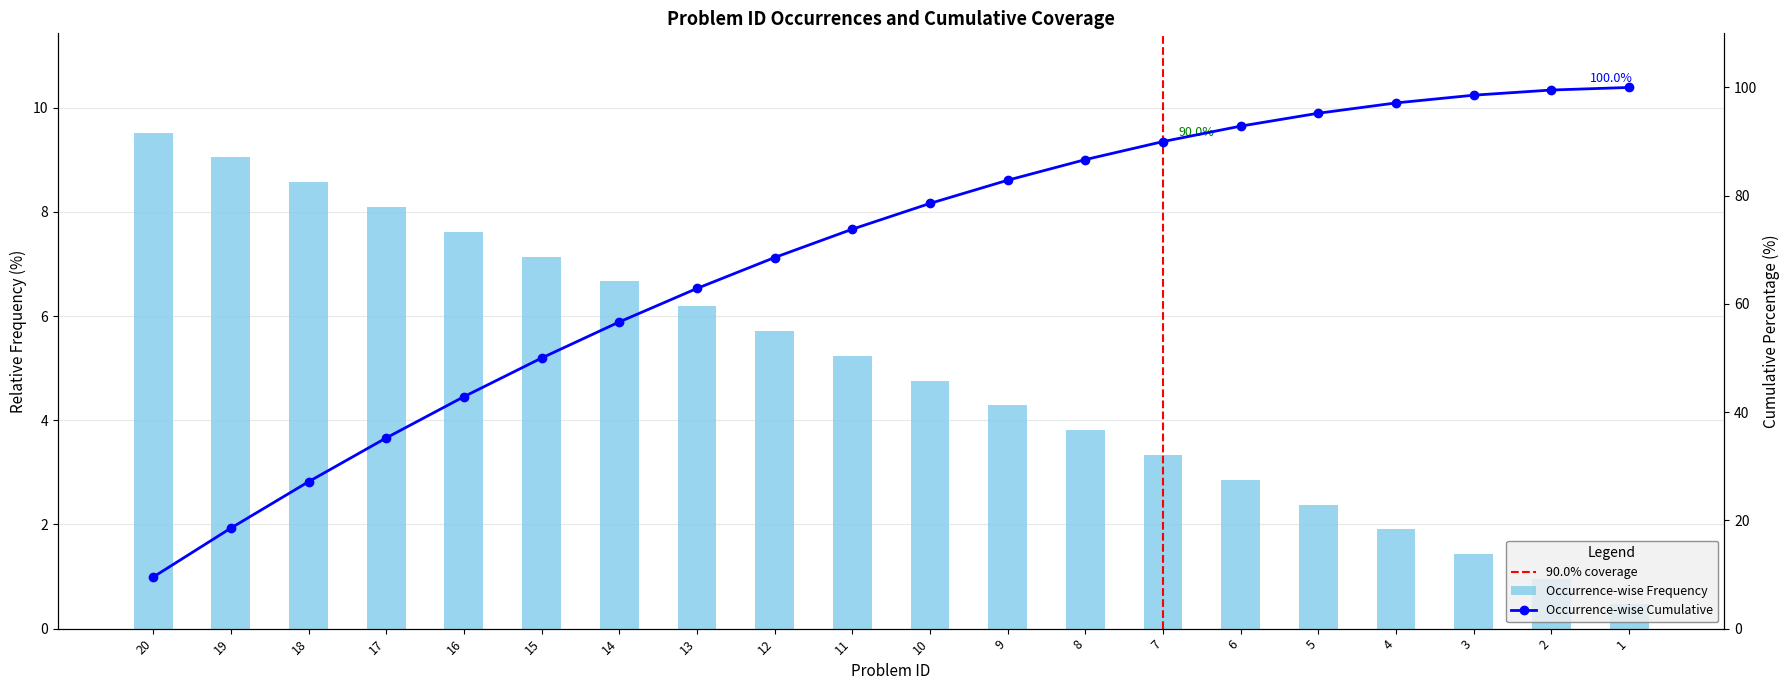

What is the sum of all values?

100.0